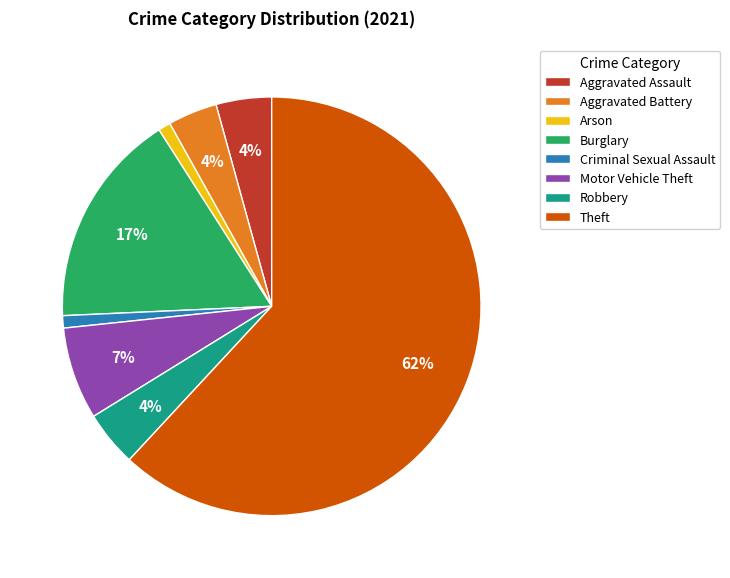

Which has a higher value, Theft or Motor Vehicle Theft?

Theft